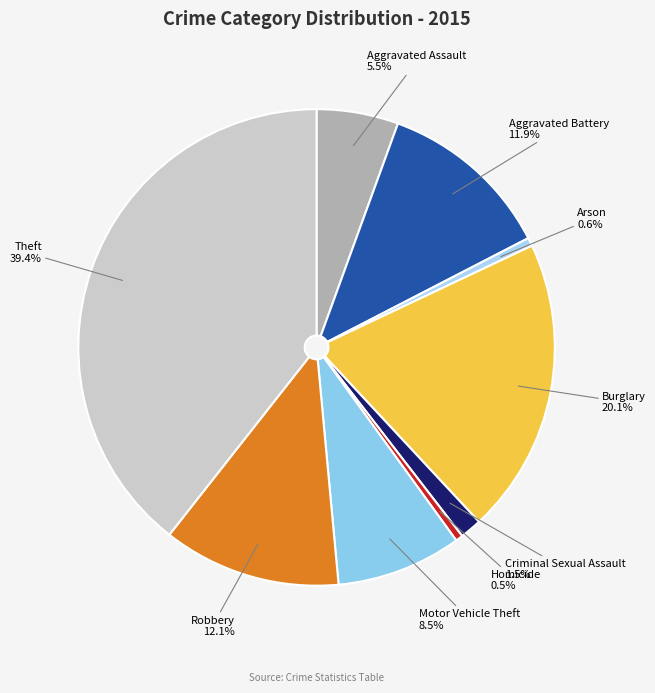

What is the ratio of the value at Robbery to the value at Homicide?

24.6